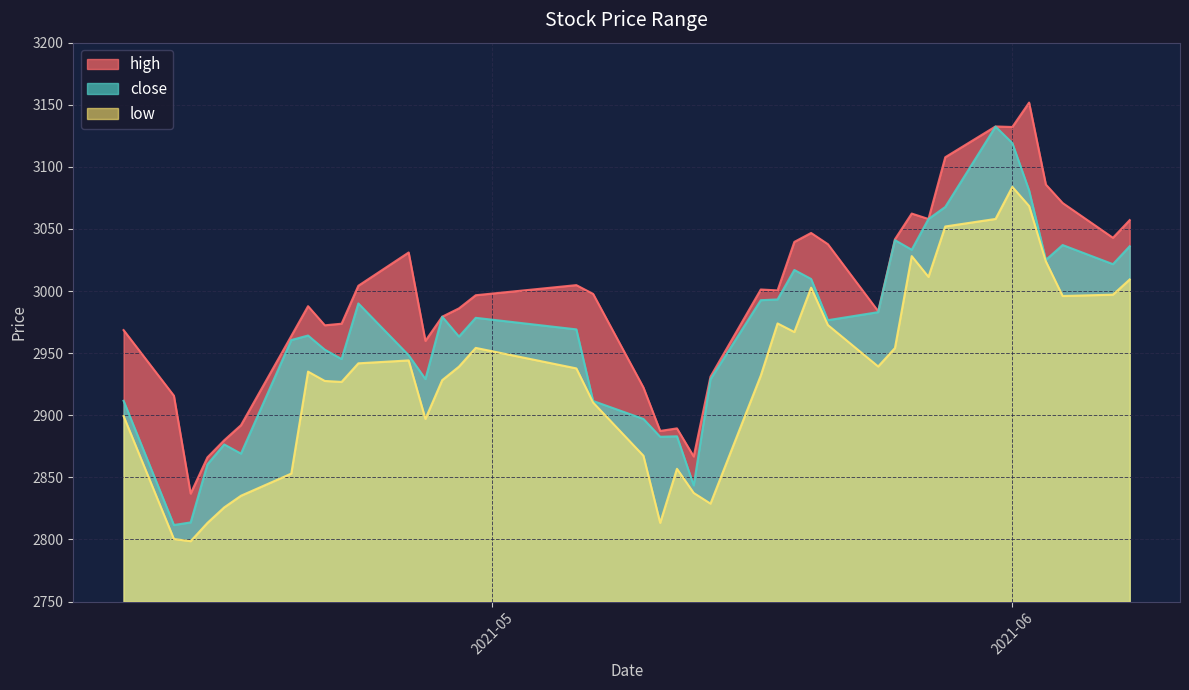

What is the maximum value for high?

3151.8